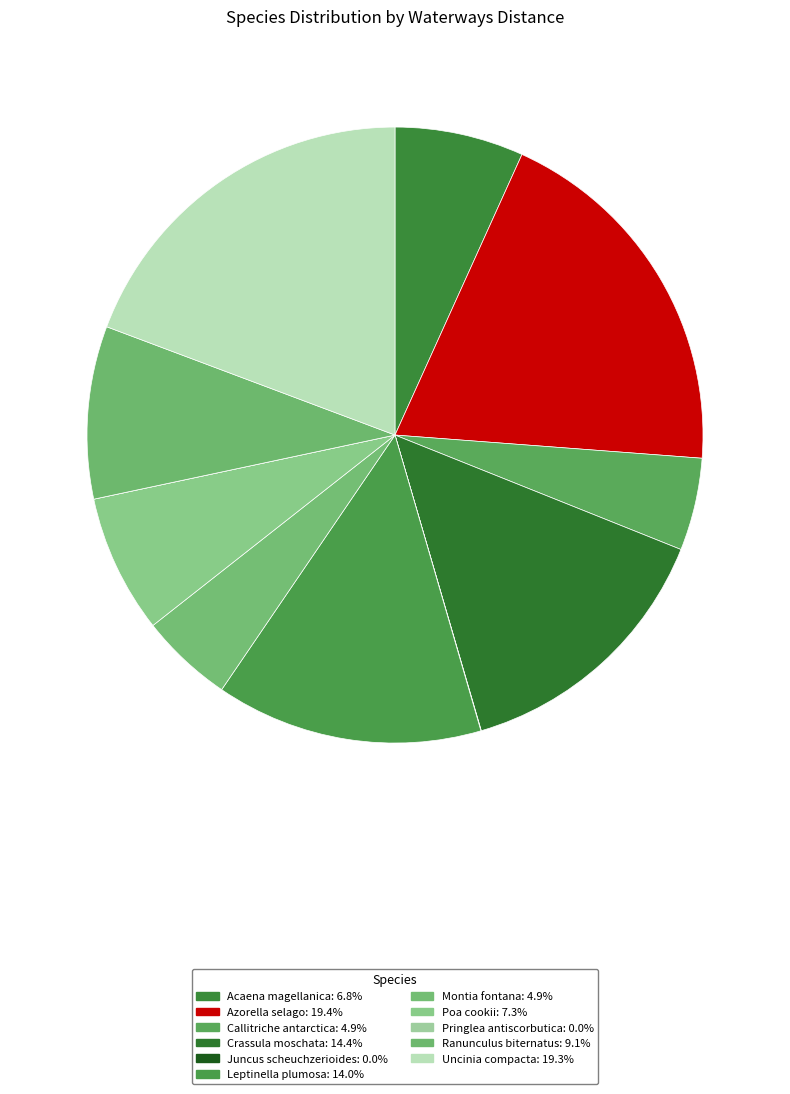

What percentage is the Montia fontana slice, to the nearest percent?

5%